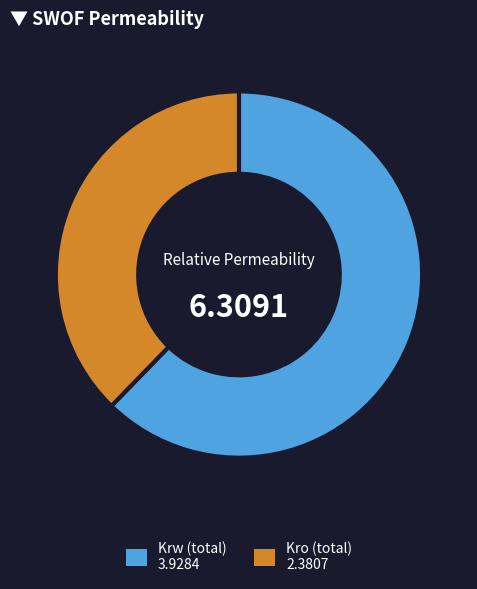

Is there any slice that represents more than half of the pie?

Yes